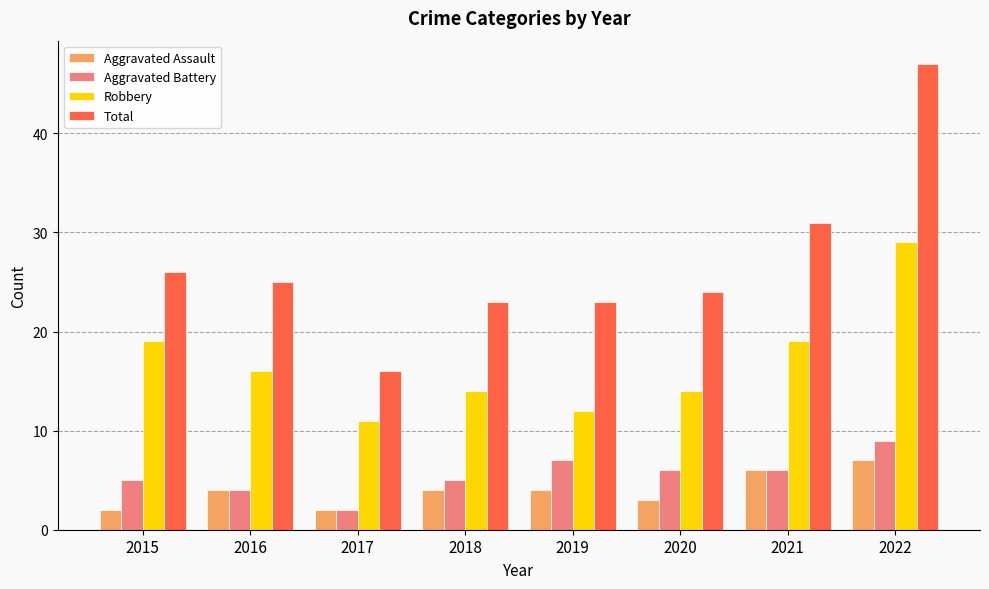

What is the sum of the Aggravated Battery values at 2016 and 2015?

9